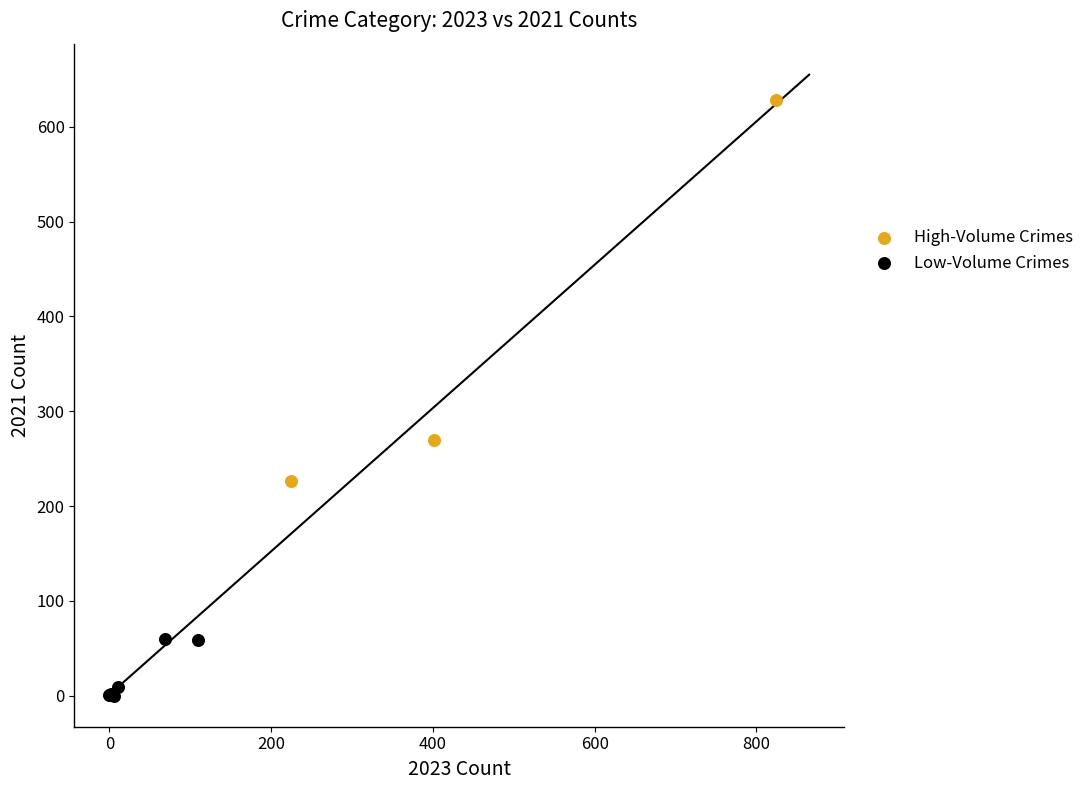

Which series reaches the minimum Y coordinate?

Low-Volume Crimes